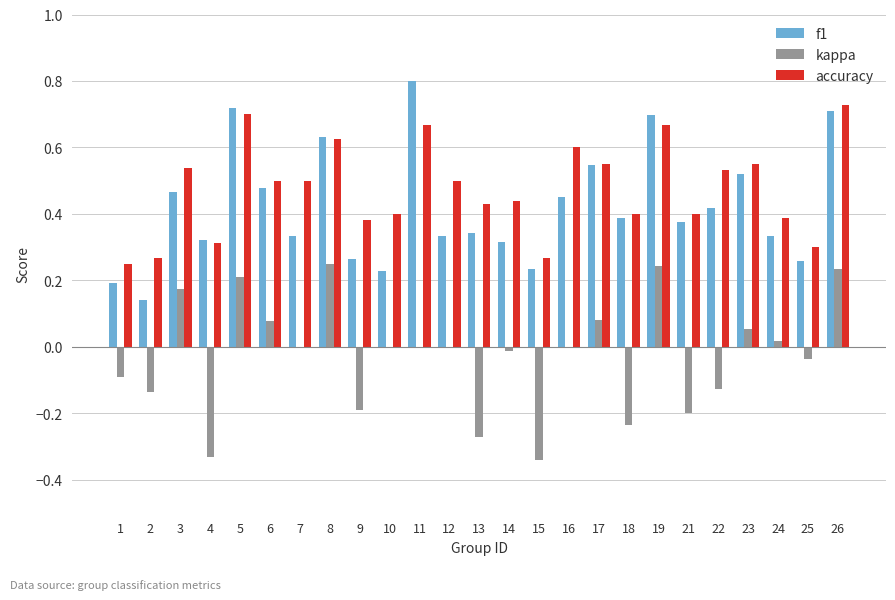

Is the value of kappa at 22 greater than the value of accuracy at 9?

No